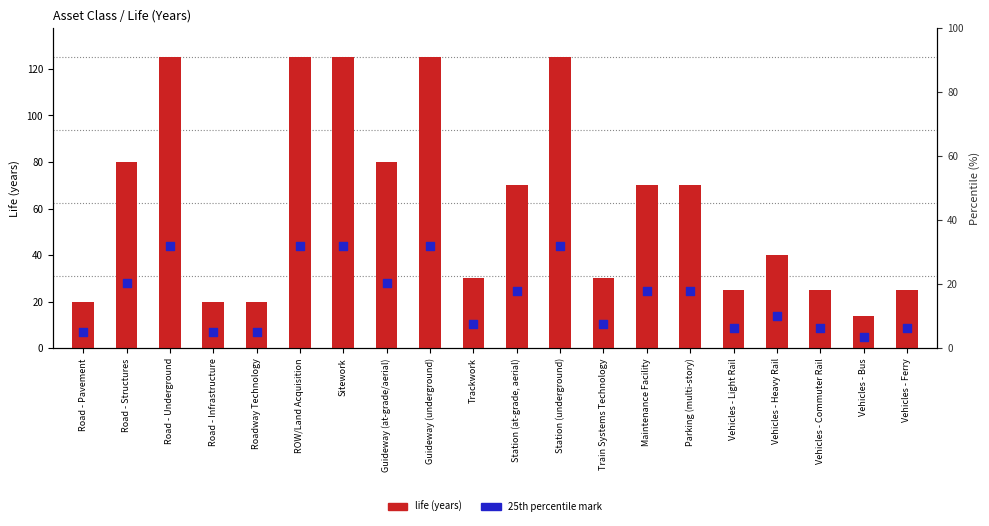

What are all the series names shown in the legend?

life (years), 25th percentile